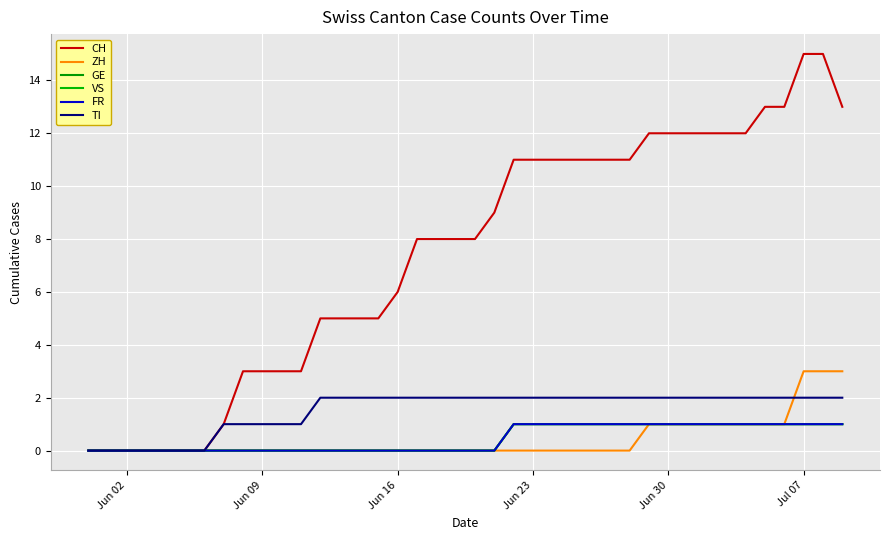

Does the chart have visible grid lines?

Yes